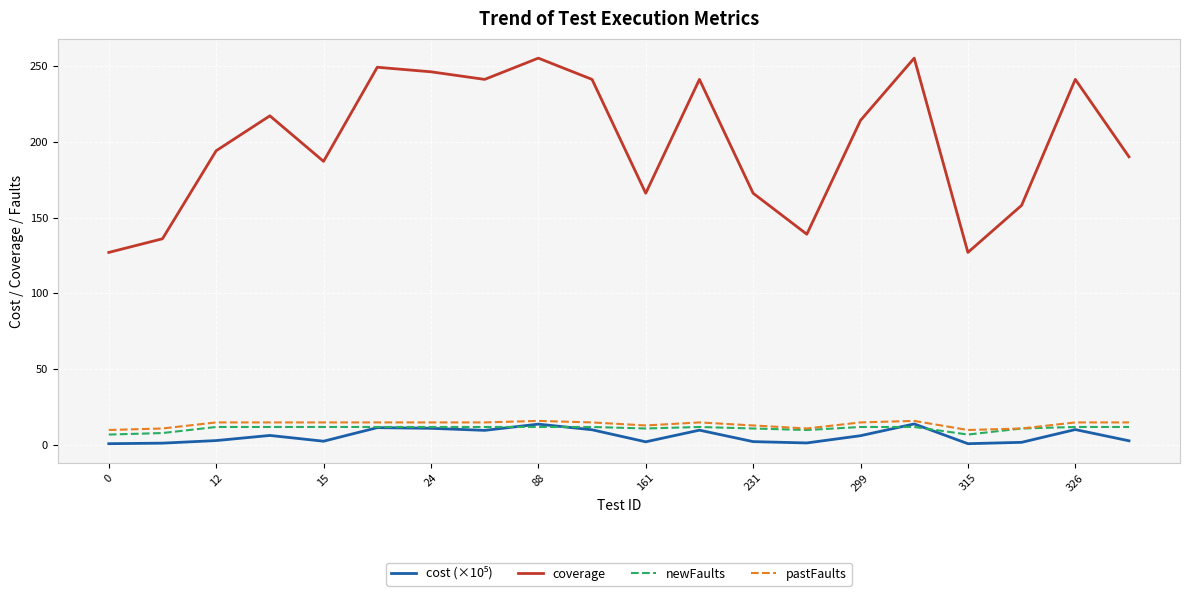

True or false: pastFaults and coverage intersect in this chart.

False